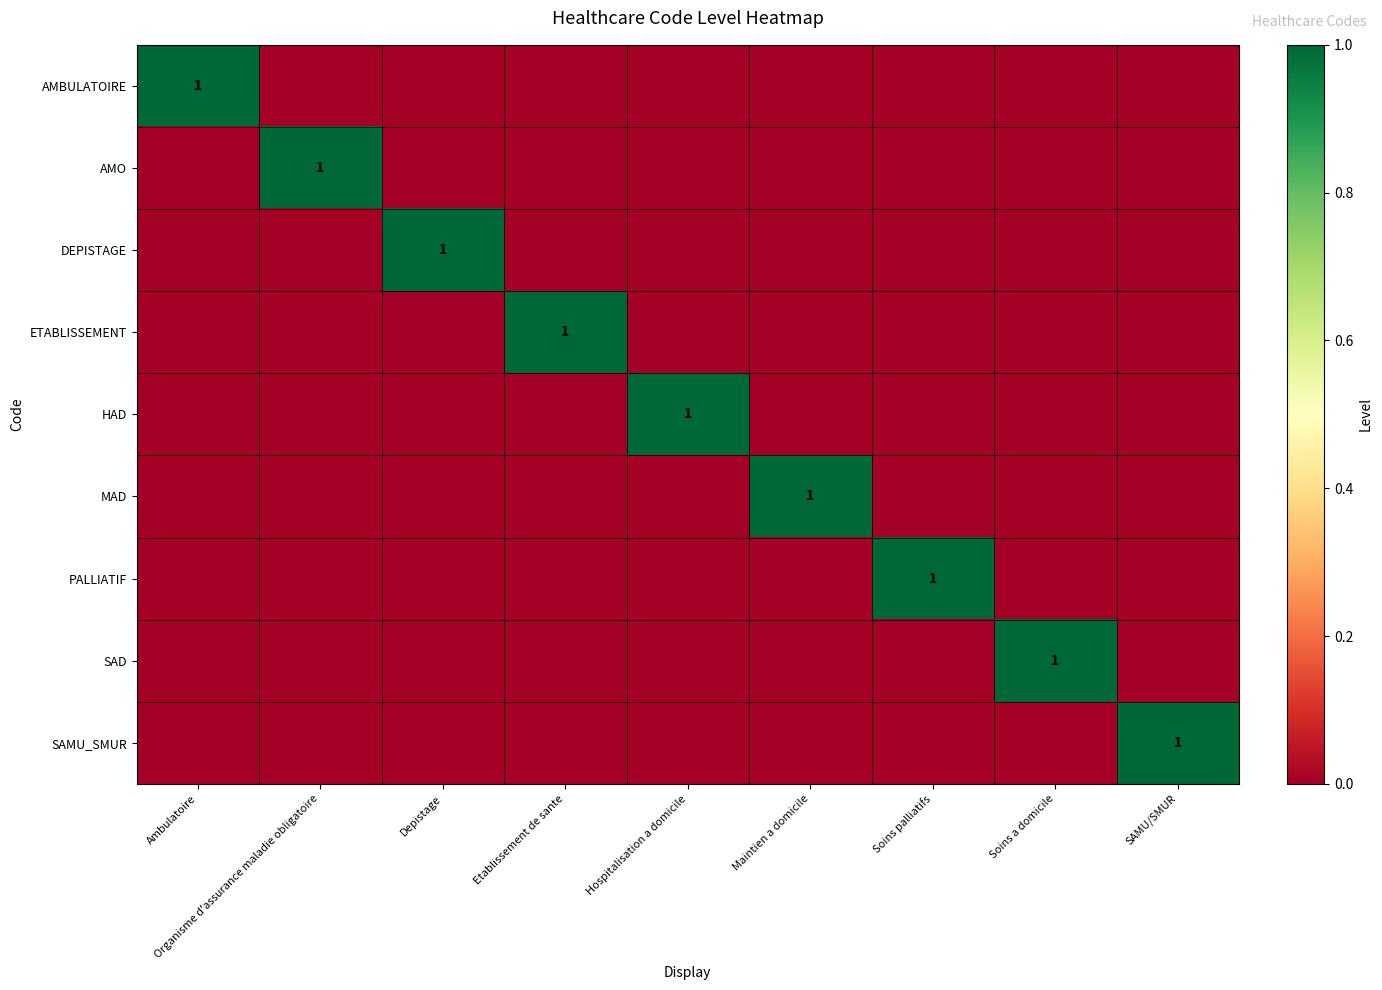

True or false: MAD has a value of 1 at Maintien a domicile.

True